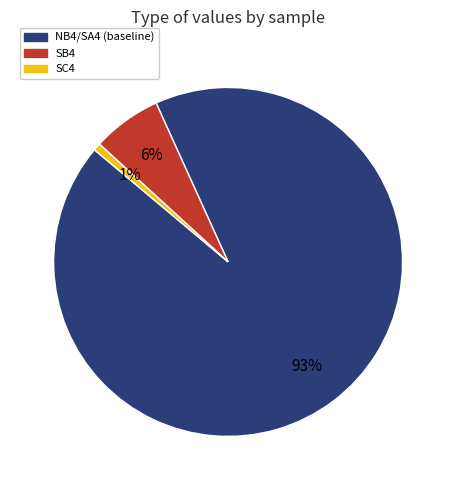

Rank the categories by value from lowest to highest.

SC4, SB4, NB4/SA4 (baseline)